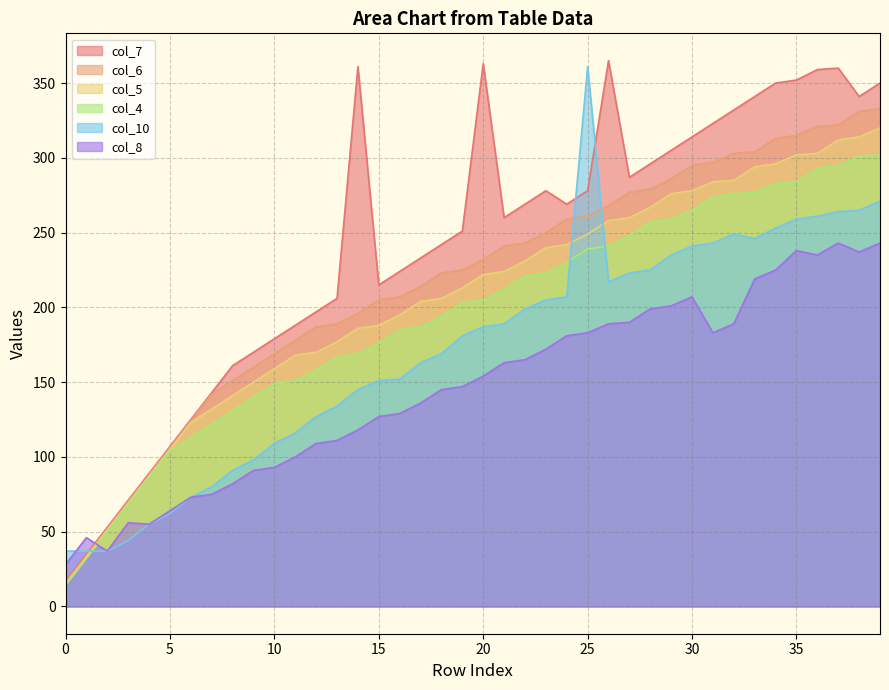

What is the sum of the col_10 values at 38 and 11?

381